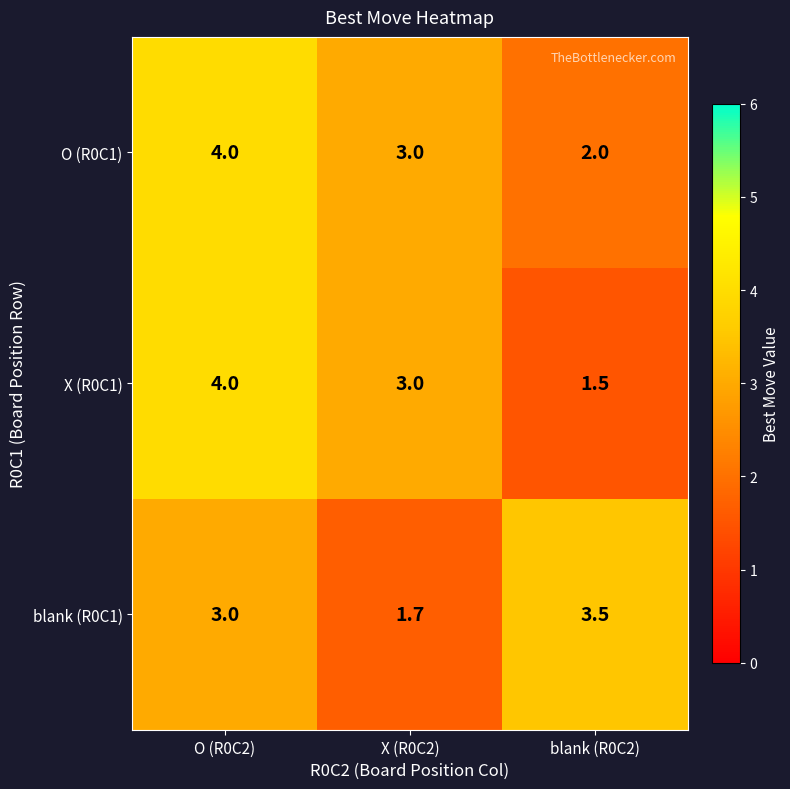

Read the O (R0C1) value at O (R0C2).

4.0